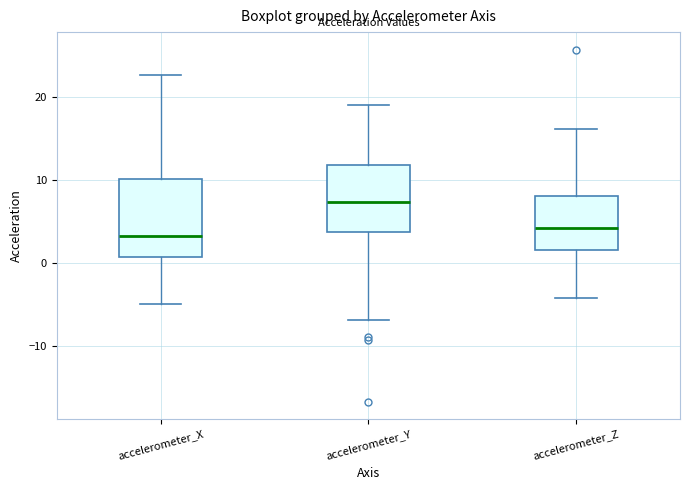

Which box is the tallest, from its lower edge to its upper edge?

accelerometer_X